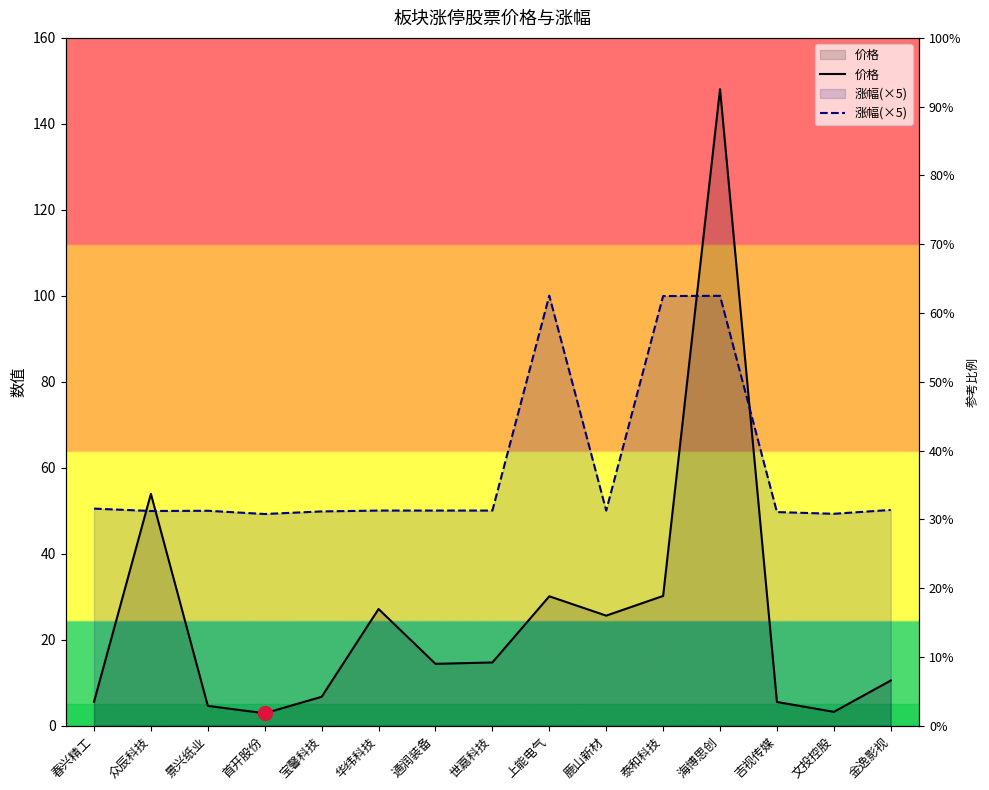

How many values in the 价格 series exceed 14?

8